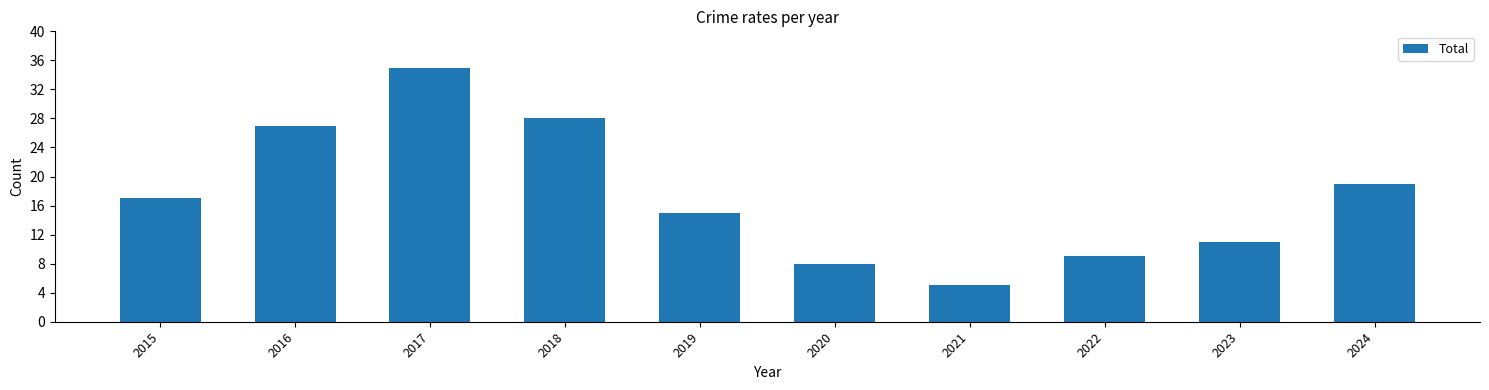

List the labels in order of value, smallest first.

2021, 2020, 2022, 2023, 2019, 2015, 2024, 2016, 2018, 2017